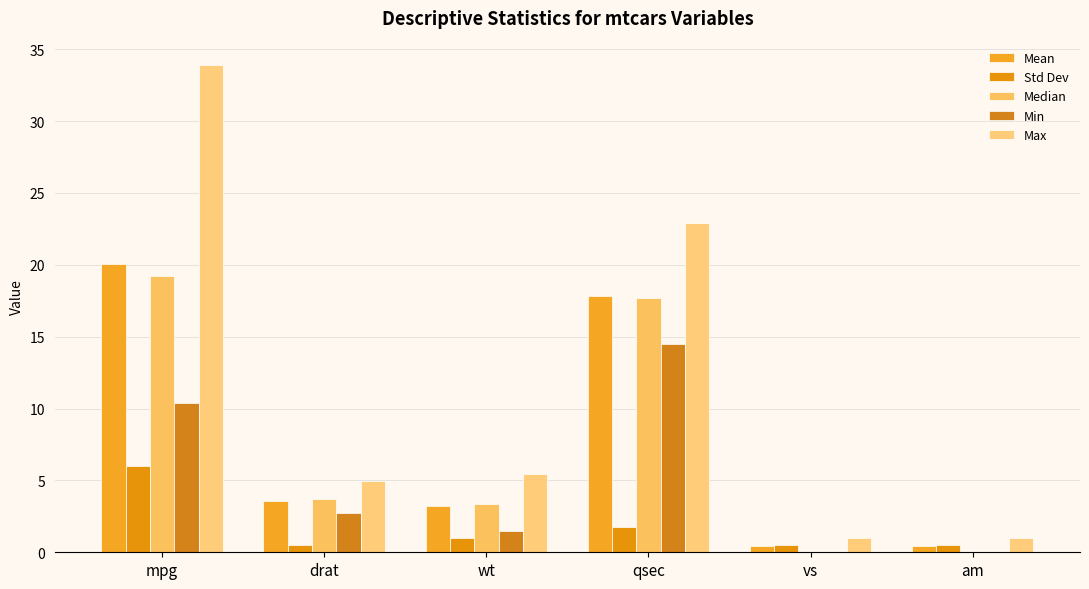

Is it true that Min equals 8.6 at am?

False